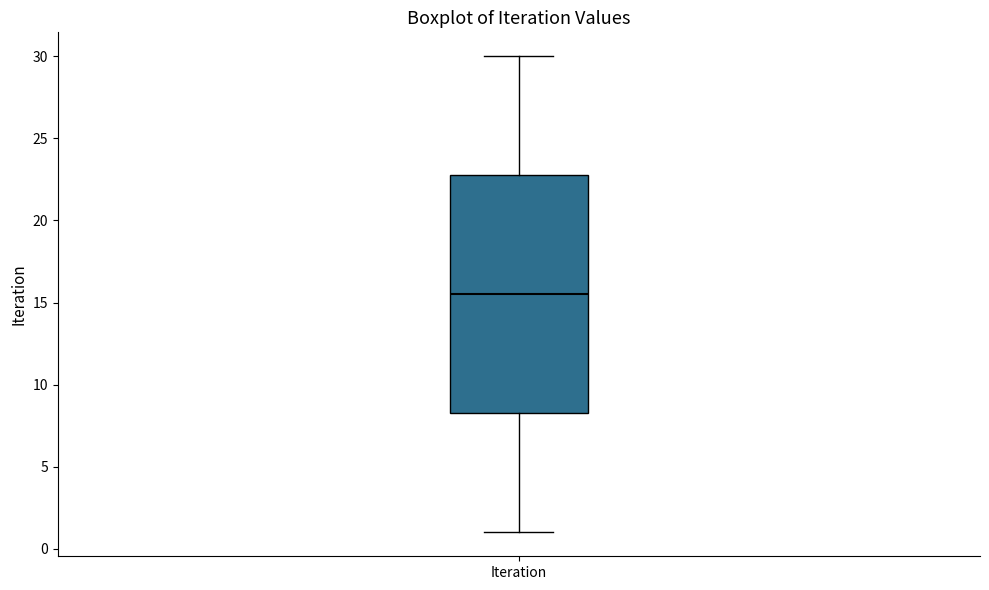

Where does the lower whisker of the box for Iteration end on the y-axis? The values are not printed on the chart, so give them approximately, as read against the axis.

1.0